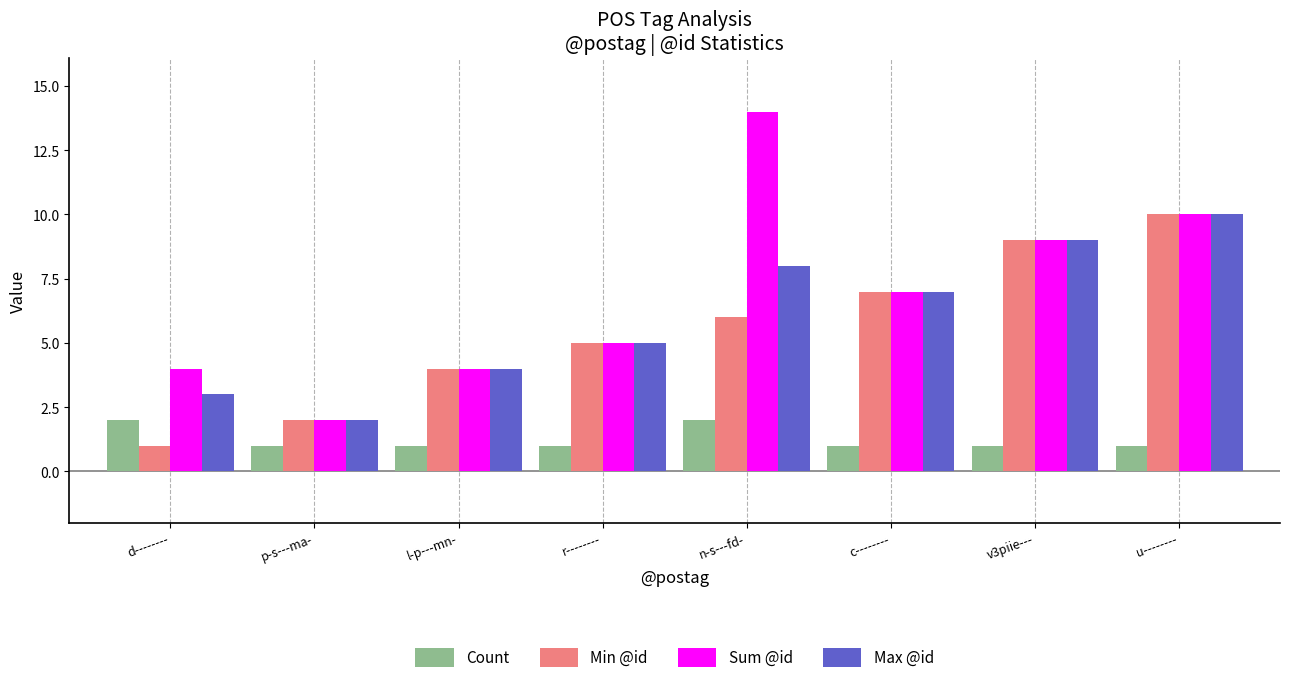

How many data points does each series have?

8